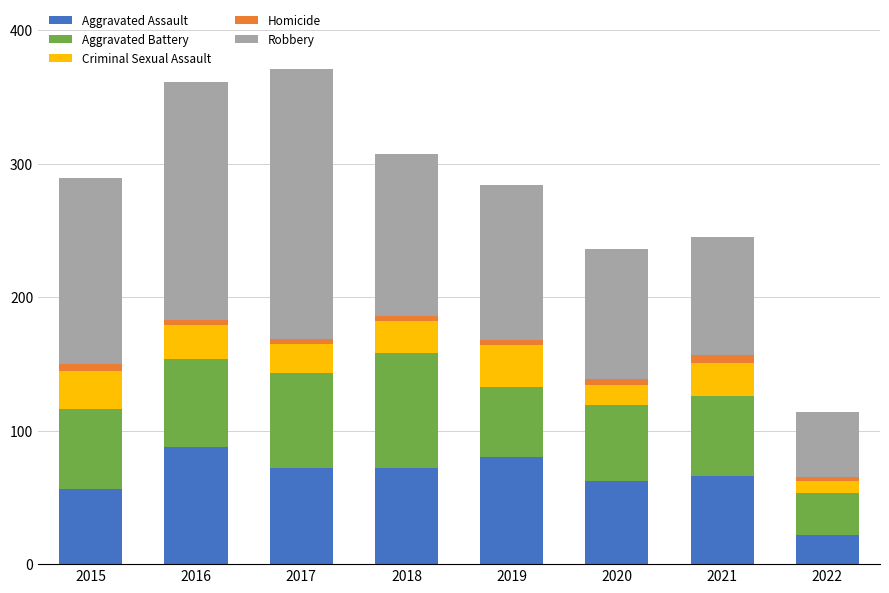

What is the average value of the Aggravated Assault series?

65